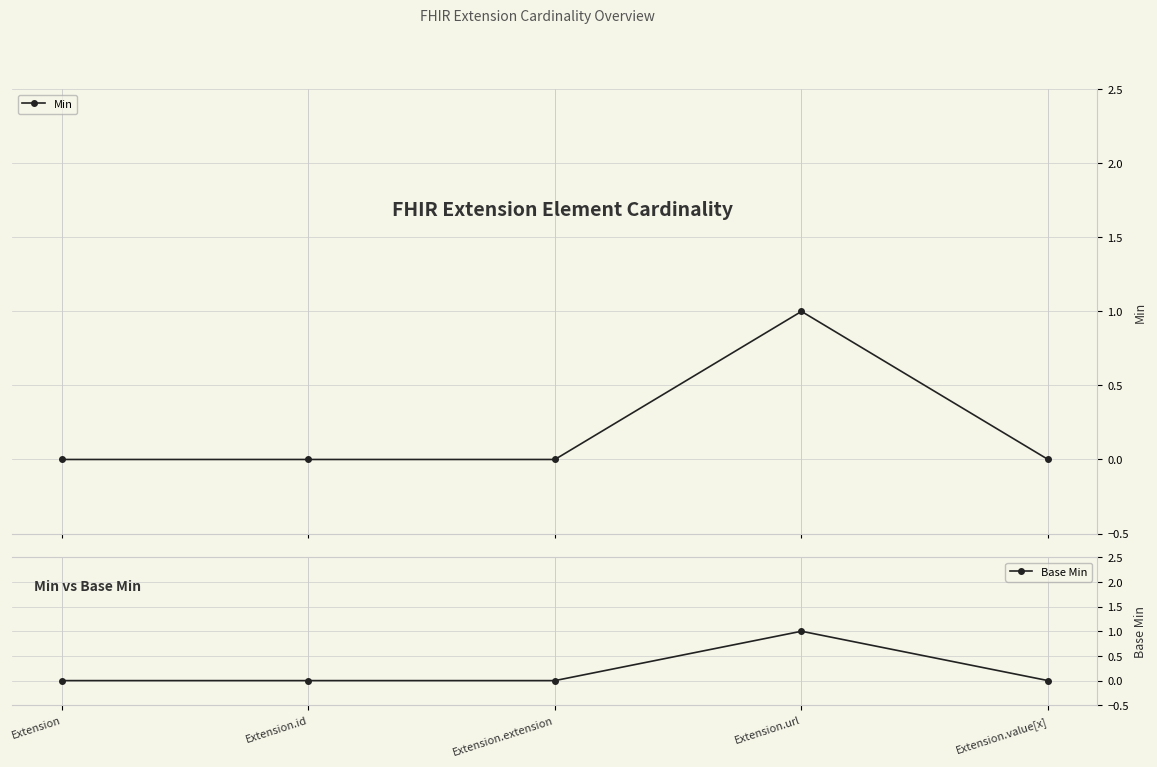

Rank the series by their maximum value, from highest to lowest.

Min, Base Min